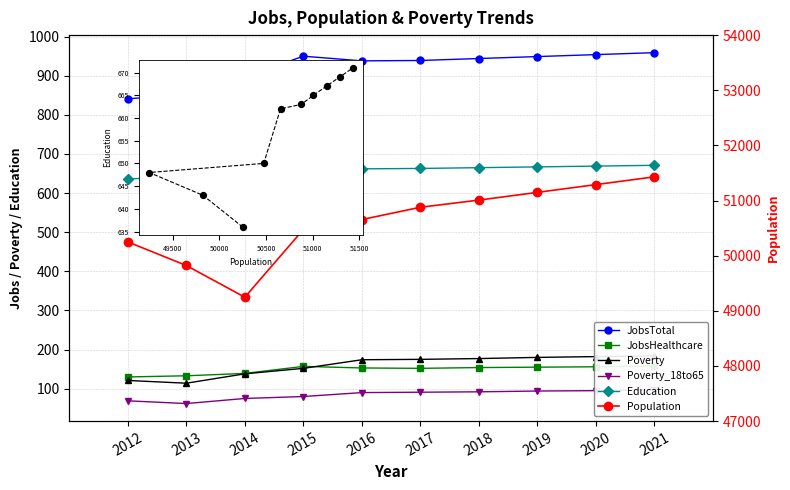

Which series has the largest total across all categories?

Population